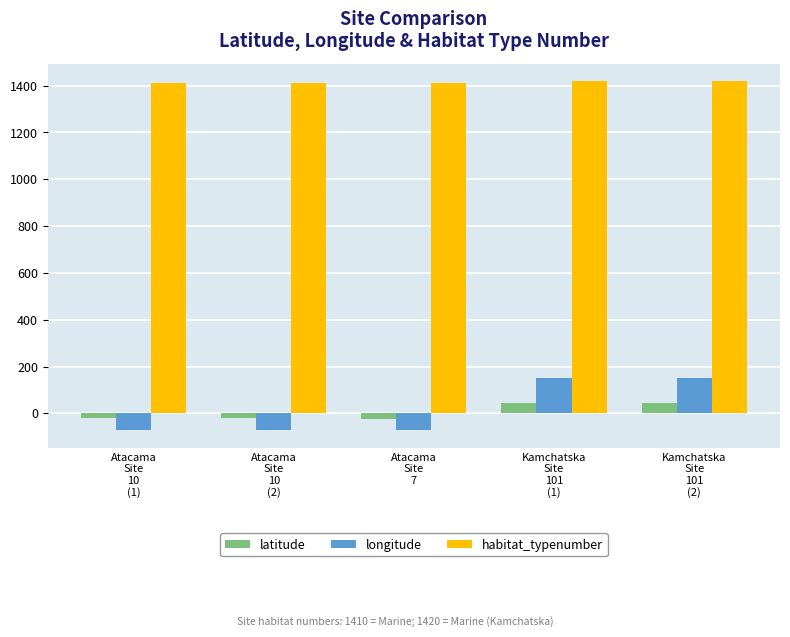

List the series in order of their peak value, highest first.

habitat_typenumber, longitude, latitude